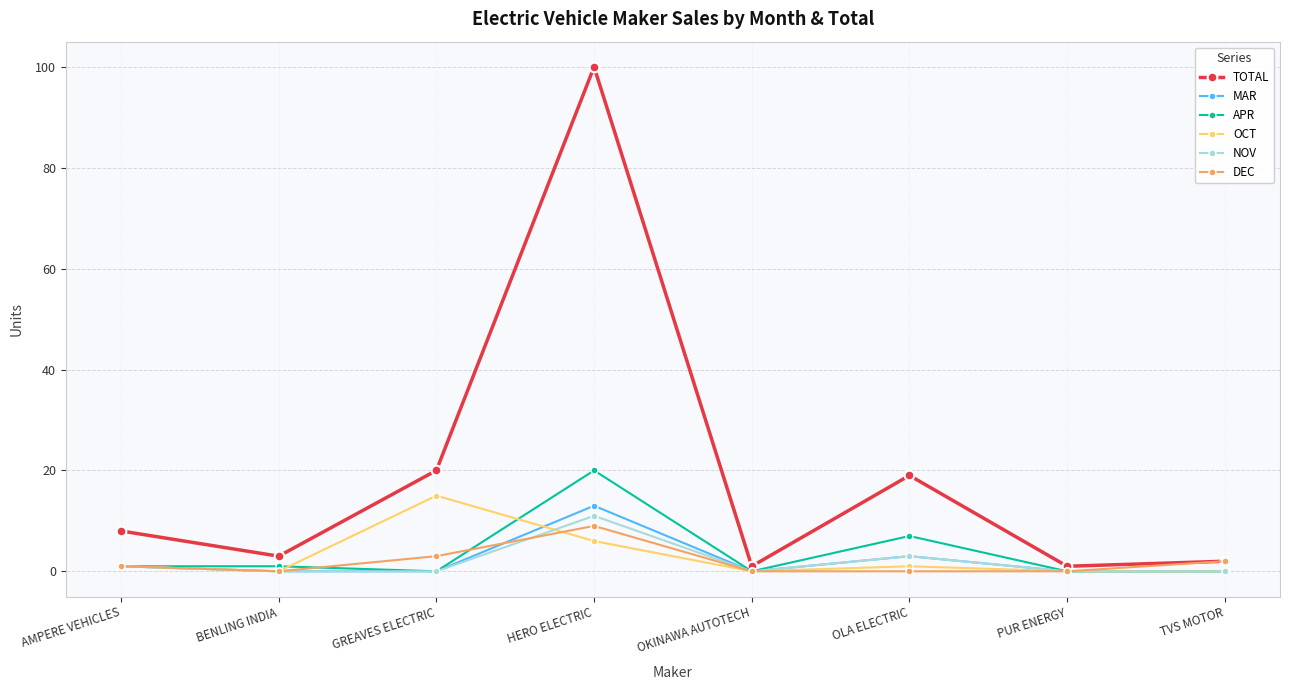

What is the greatest value displayed?

100